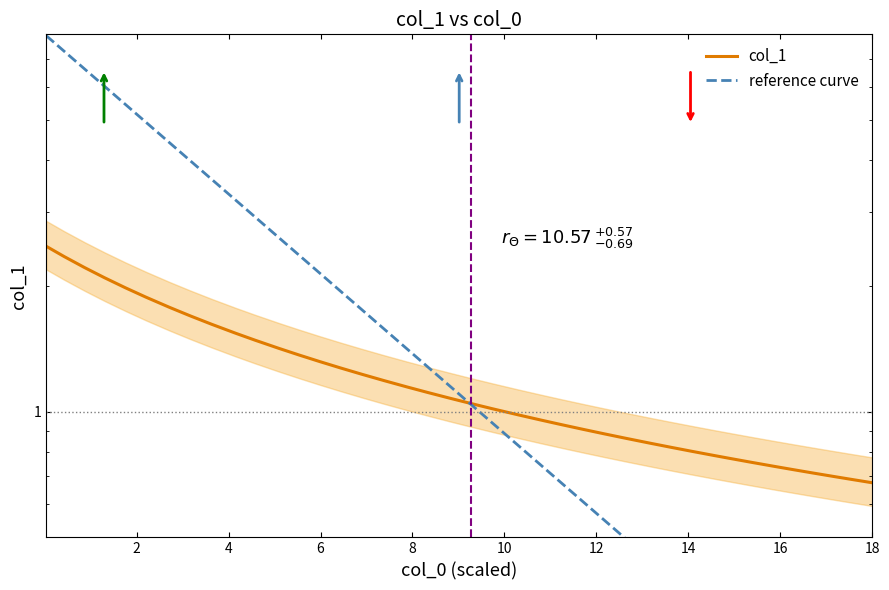

Does the chart have visible grid lines?

No